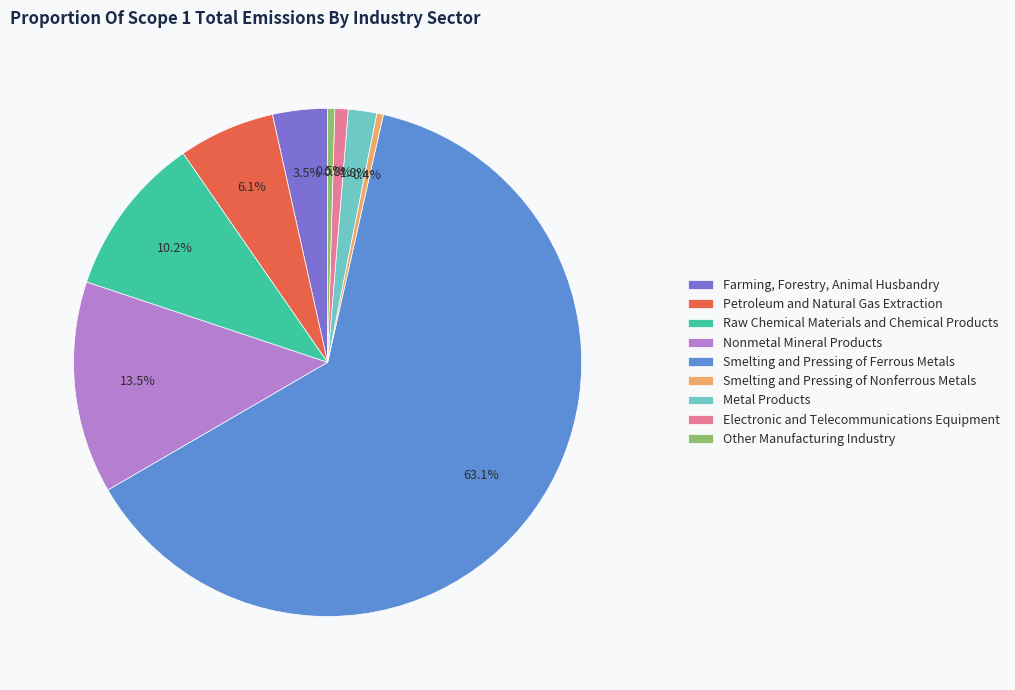

Rank the categories by value from lowest to highest.

Smelting and Pressing of Nonferrous Metals, Other Manufacturing Industry, Electronic and Telecommunications Equipment, Metal Products, Farming, Forestry, Animal Husbandry, Petroleum and Natural Gas Extraction, Raw Chemical Materials and Chemical Products, Nonmetal Mineral Products, Smelting and Pressing of Ferrous Metals